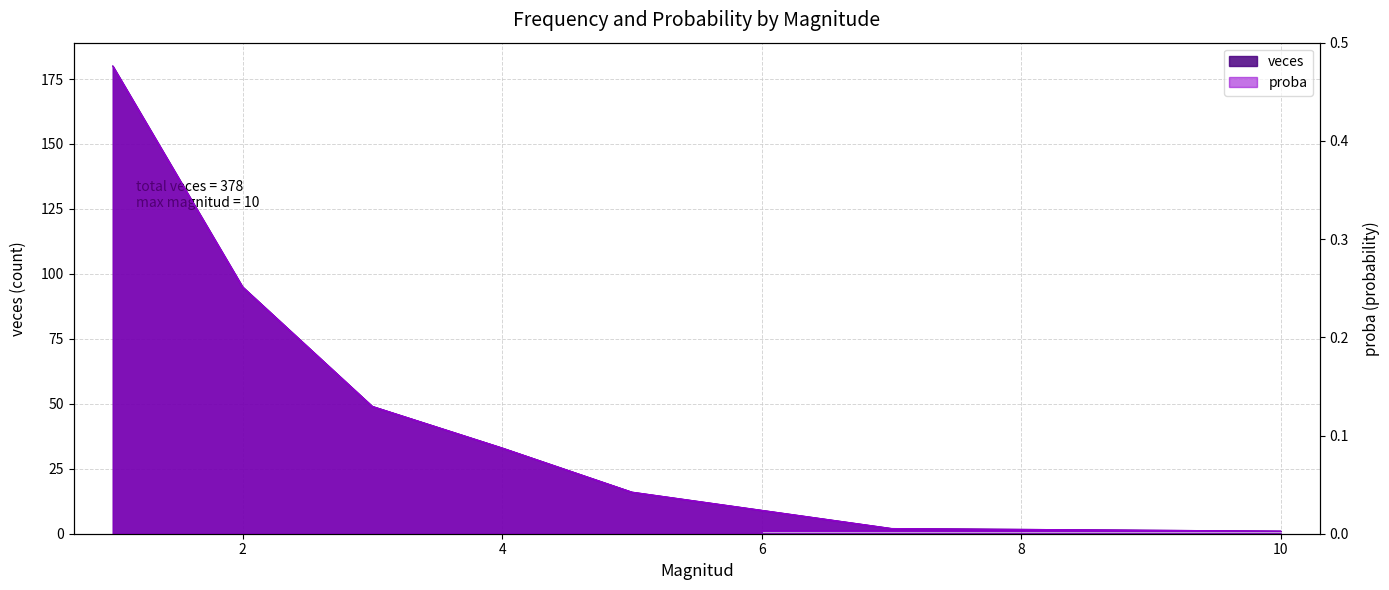

True or false: proba has more than 2 points higher than both neighbors.

False